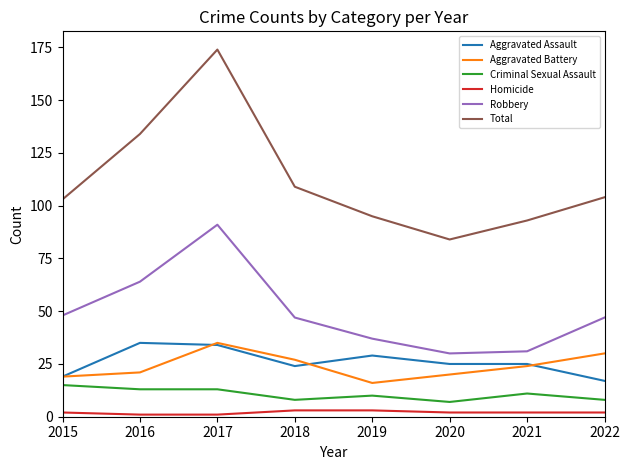

What is the difference between the maximum and minimum values in the Robbery series?

61